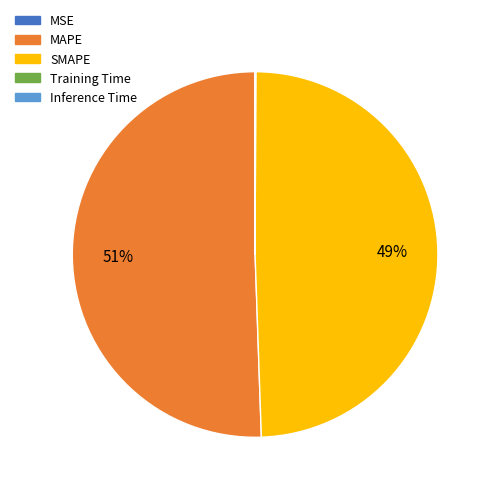

True or false: MAPE accounts for 39% of the total.

False